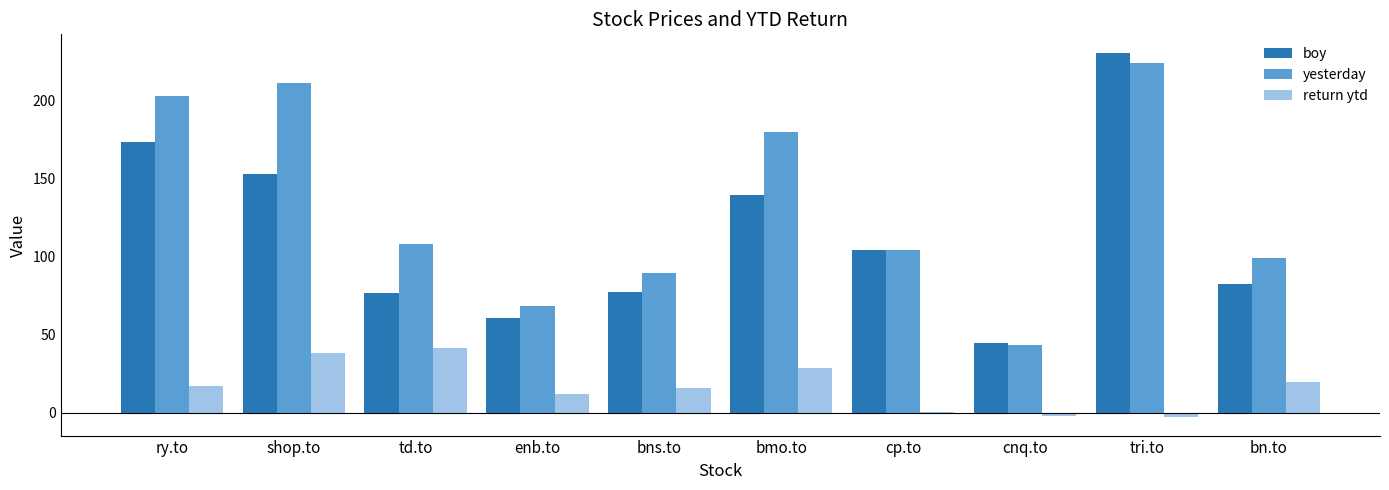

How many series are shown in this chart?

3